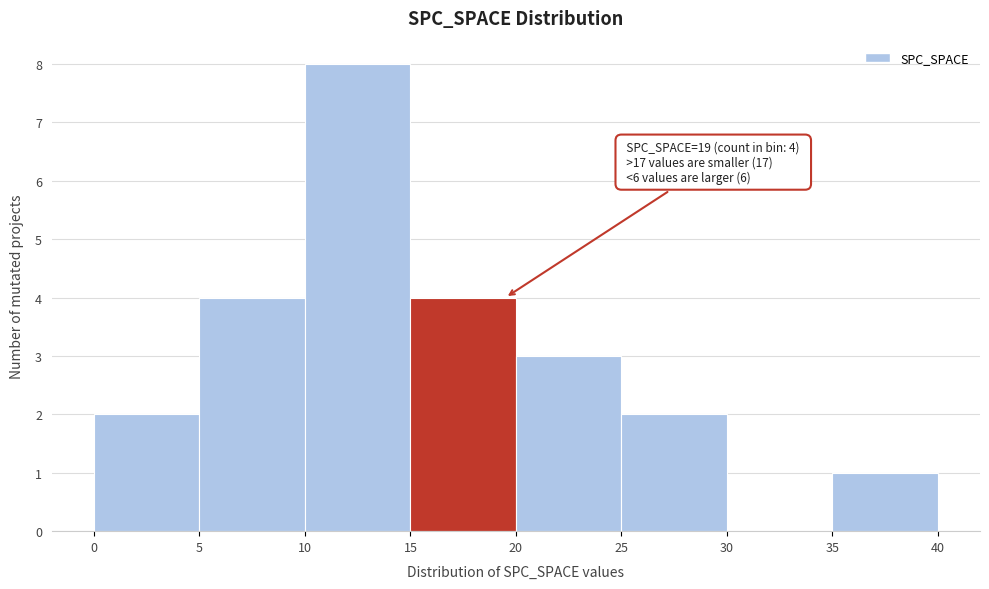

Which range on the x-axis has the tallest bar?

10 to 15